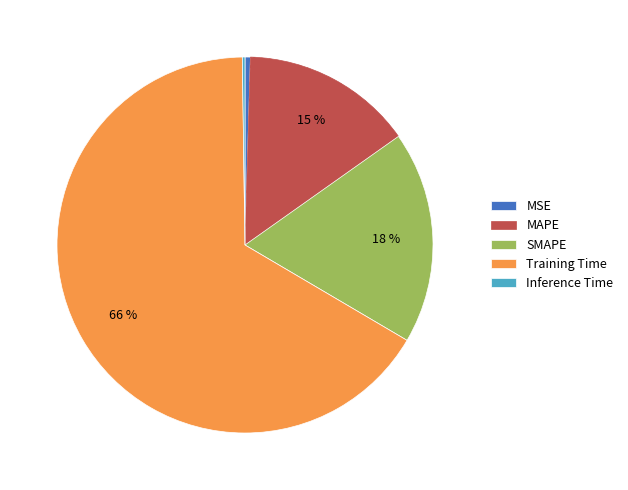

Which slice is the largest?

Training Time